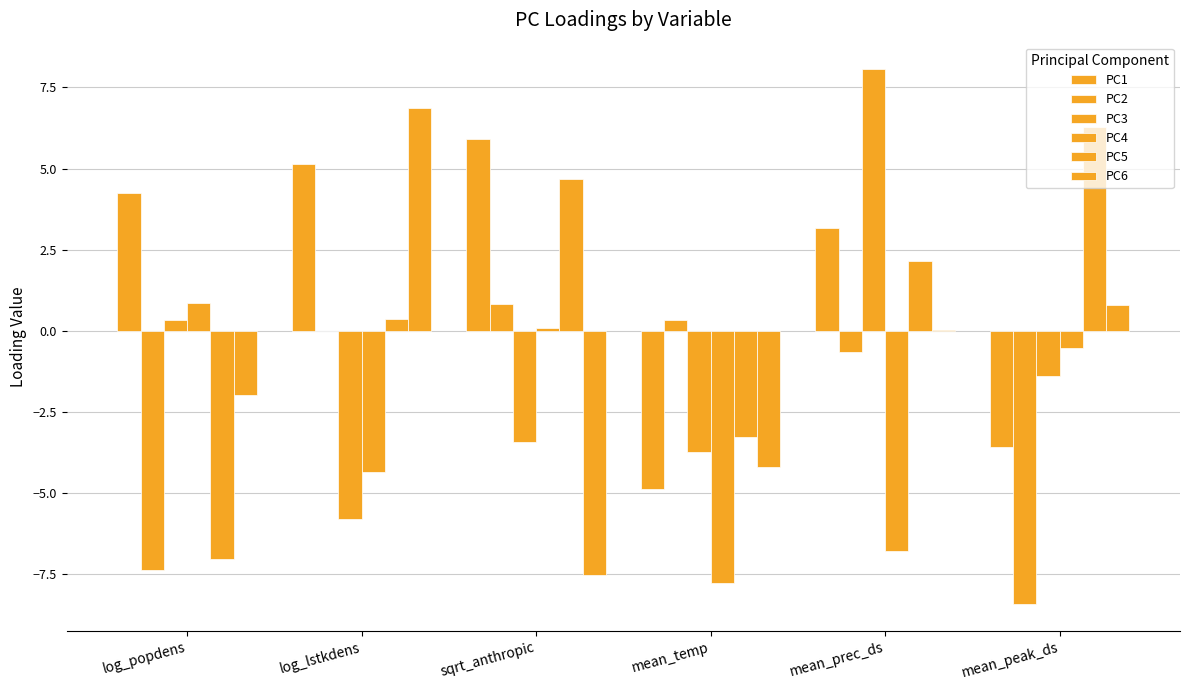

Where does the PC4 series first go above 0?

log_popdens